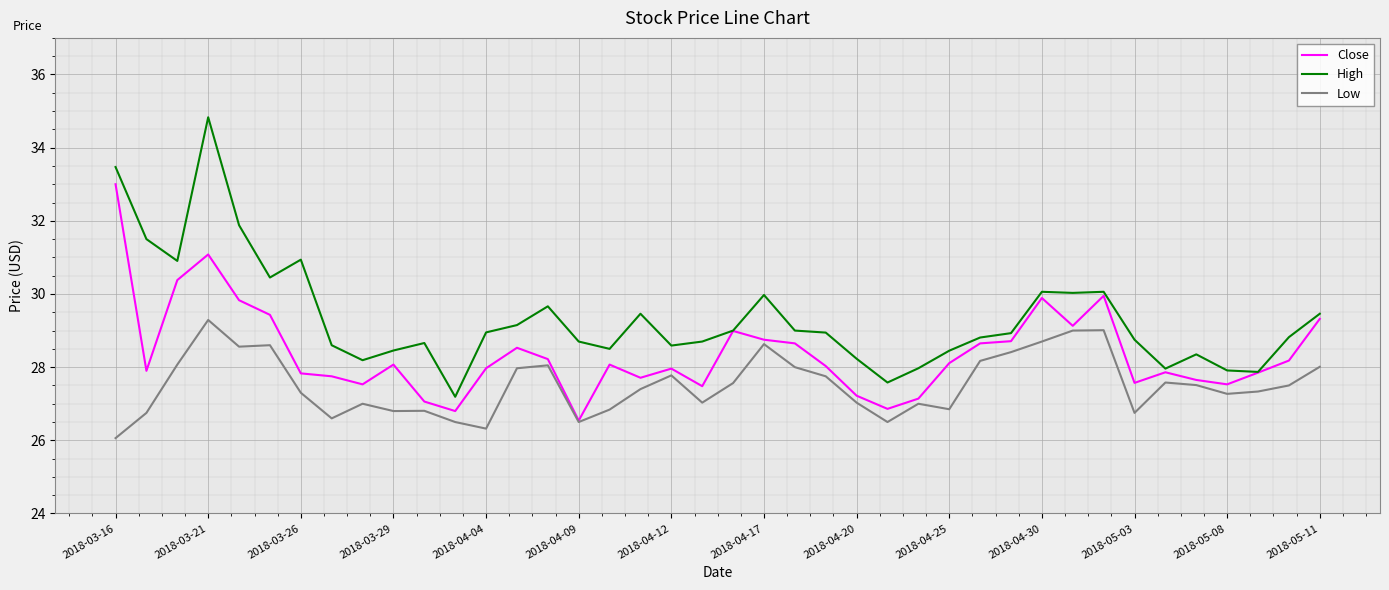

True or false: High and Low cross at least once.

False